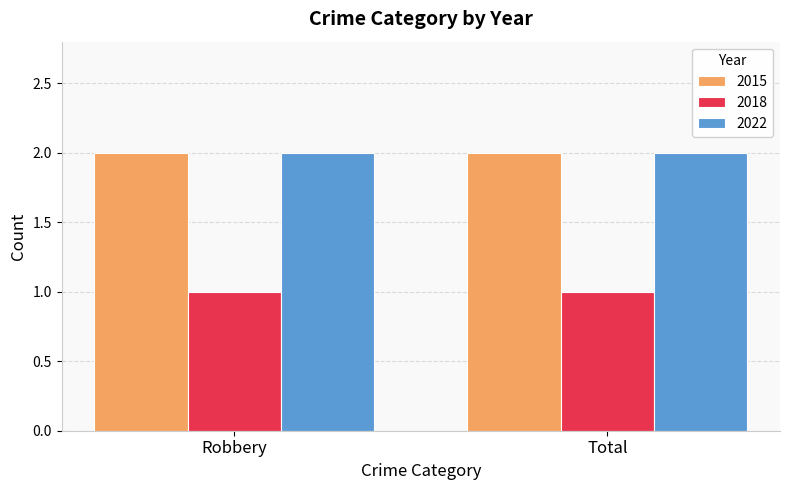

The value of 2015 at Total is 2. True or false?

True